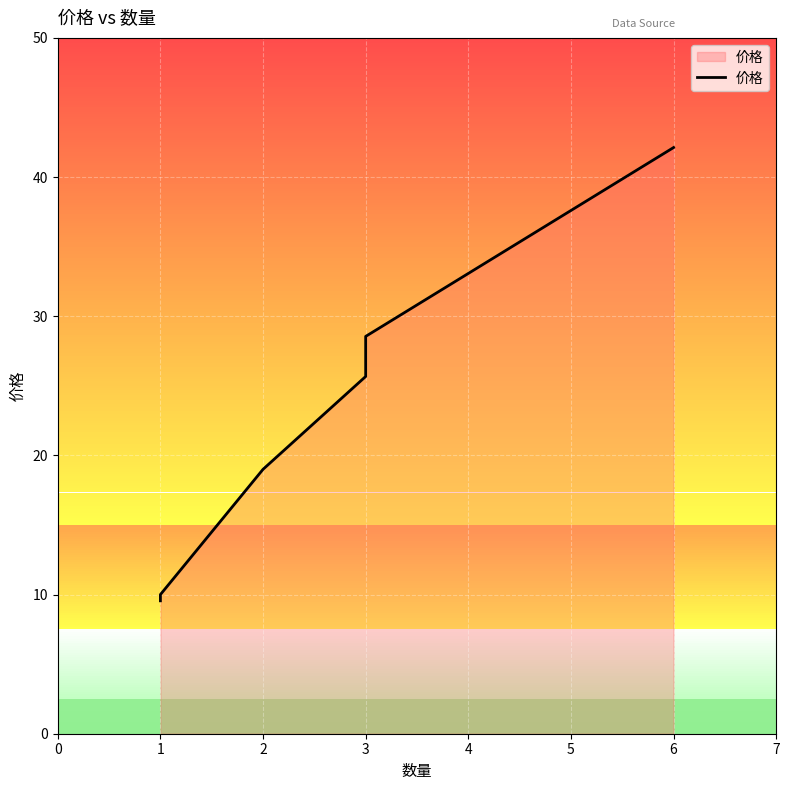

Where does the data first go above 25?

3